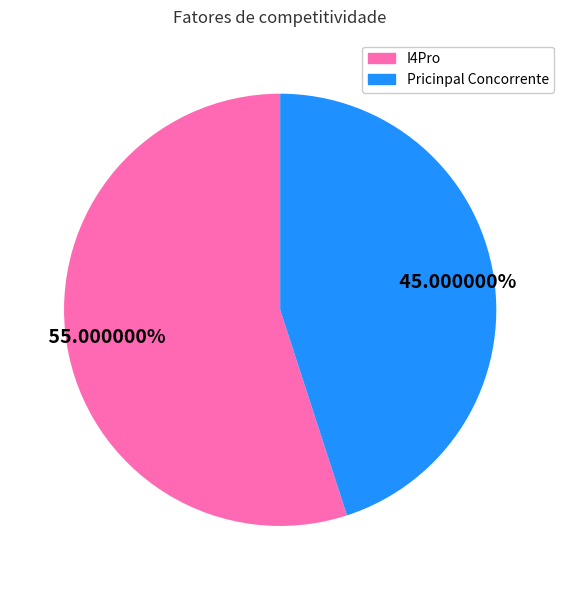

What is the largest slice in the pie chart?

I4Pro